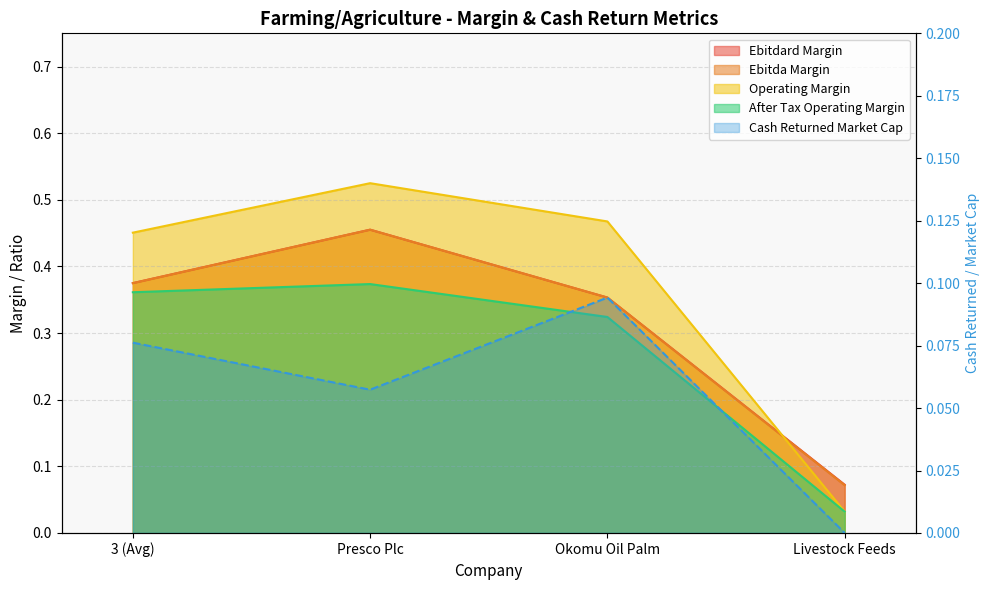

Reading left to right, transcribe all the data shown in this chart.

ebitdard_margin: 3 (Avg)=0.4	Presco Plc=0.5	Okomu Oil Palm=0.4	Livestock Feeds=0.1
ebitda_margin: 3 (Avg)=0.4	Presco Plc=0.5	Okomu Oil Palm=0.4	Livestock Feeds=0.1
operating_margin: 3 (Avg)=0.5	Presco Plc=0.5	Okomu Oil Palm=0.5	Livestock Feeds=0.0
after_tax_operating_margin: 3 (Avg)=0.4	Presco Plc=0.4	Okomu Oil Palm=0.3	Livestock Feeds=0.0
cash_returned_market_cap: 3 (Avg)=0.1	Presco Plc=0.1	Okomu Oil Palm=0.1	Livestock Feeds=0.0